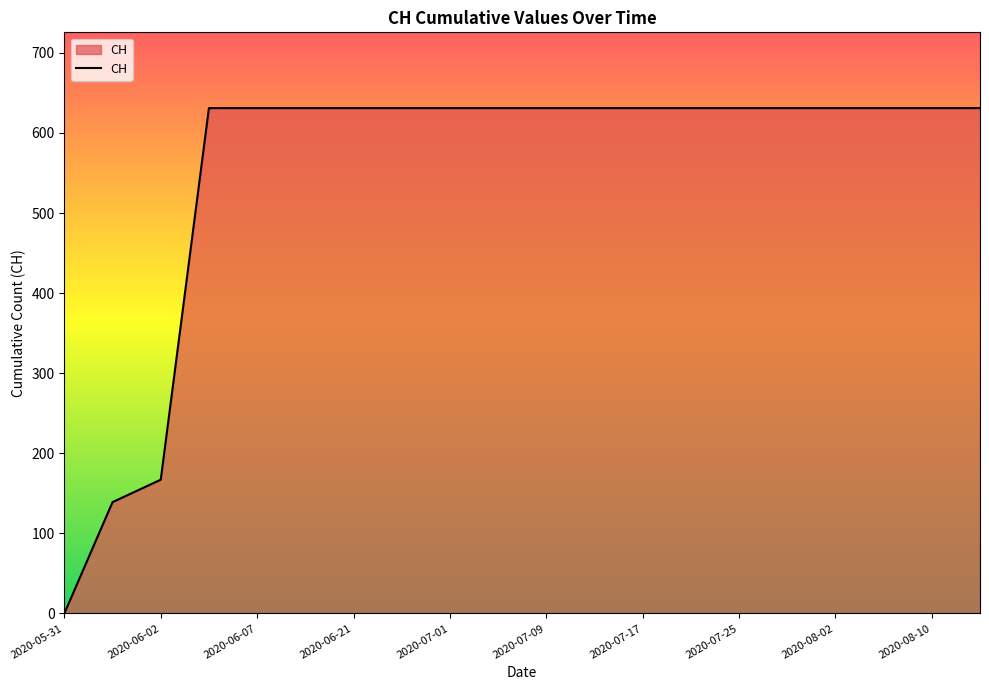

What is the difference between the maximum and minimum values?

631